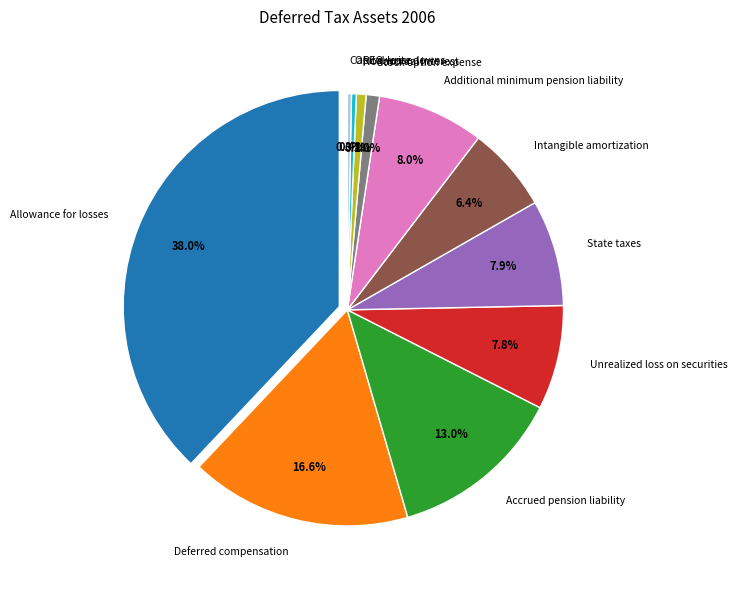

To the nearest percent, what is the average slice percentage?

9%